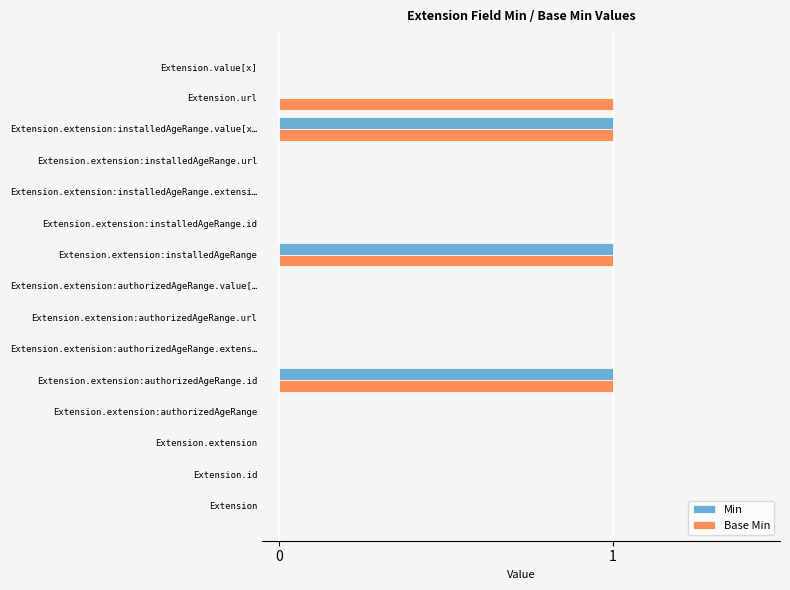

What is the sum of all Min values?

3